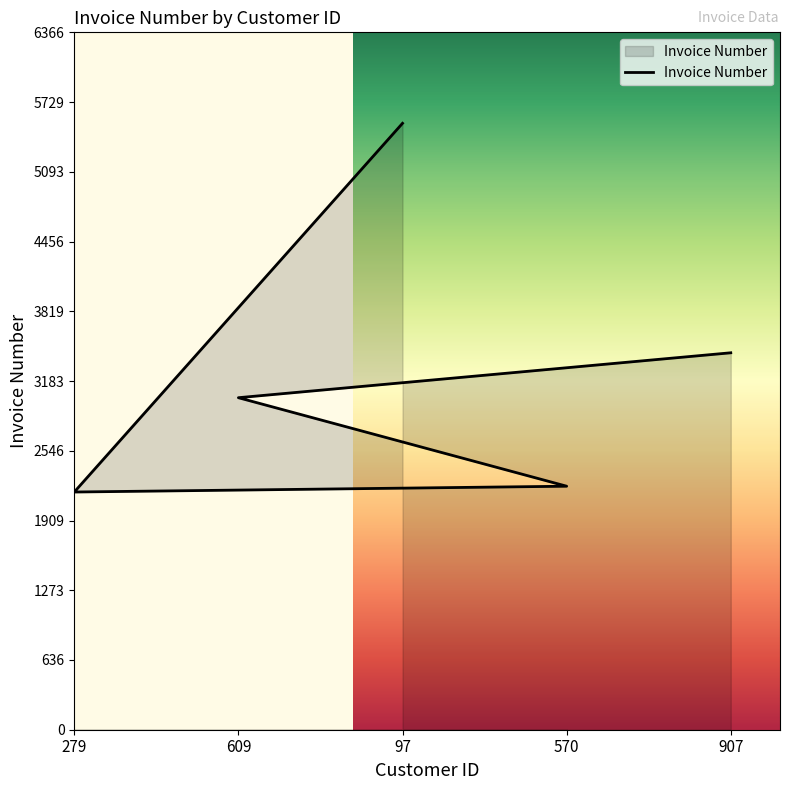

Approximately how many times larger is the value at 907 compared to 570?

1.5